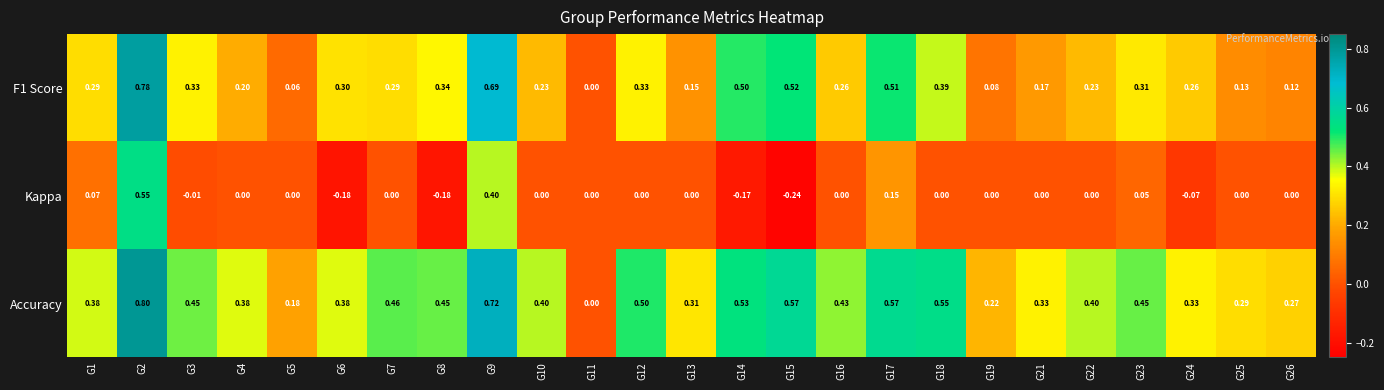

Which series has the widest spread of values?

Accuracy